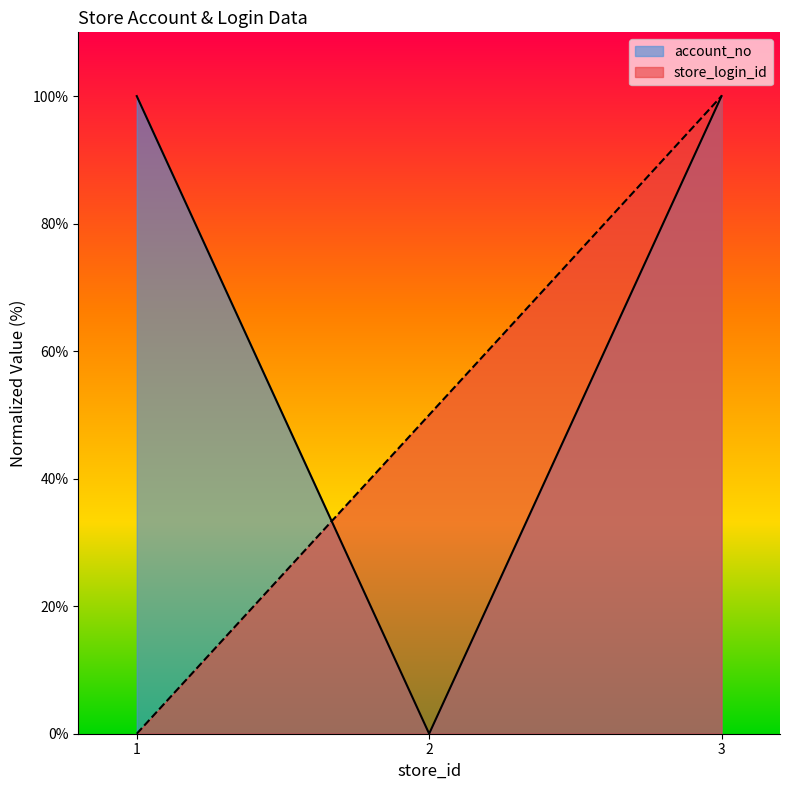

How many data points in account_no are less than 99?

1